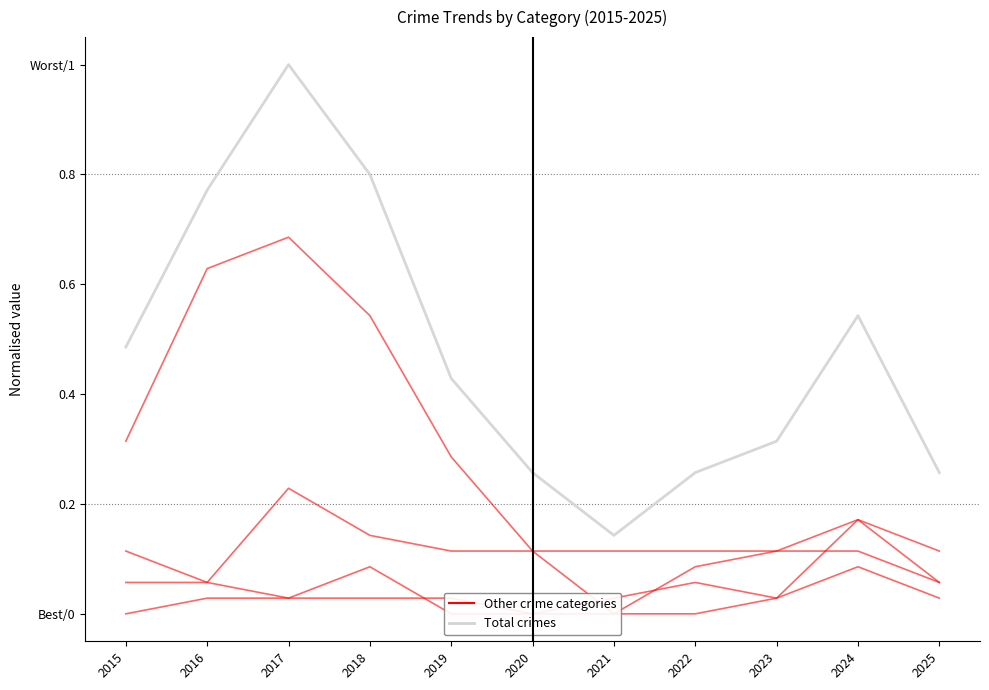

Is the value of Aggravated Battery at 2019 greater than the value of Theft at 2019?

No